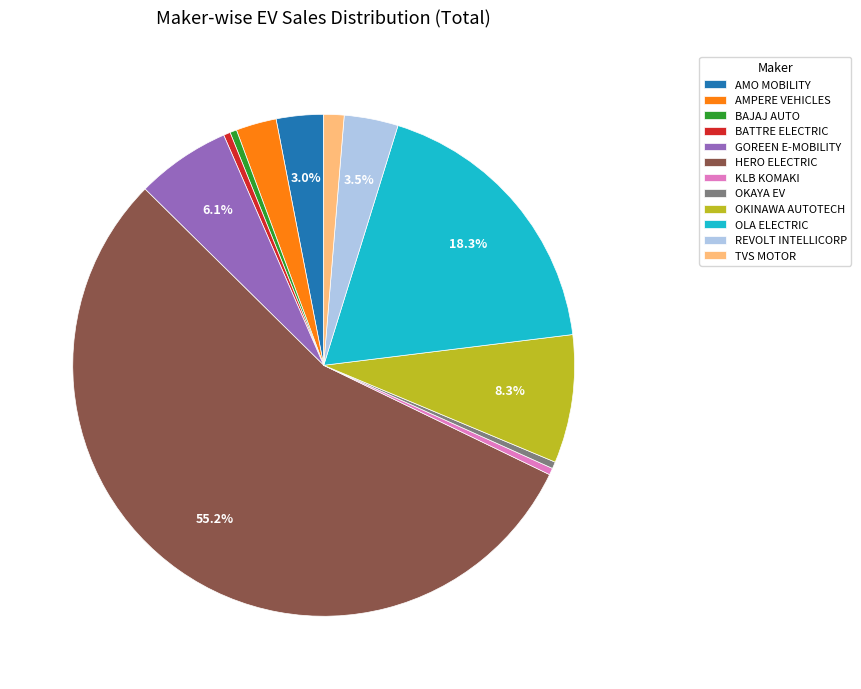

To the nearest percent, what is the average slice percentage?

8%